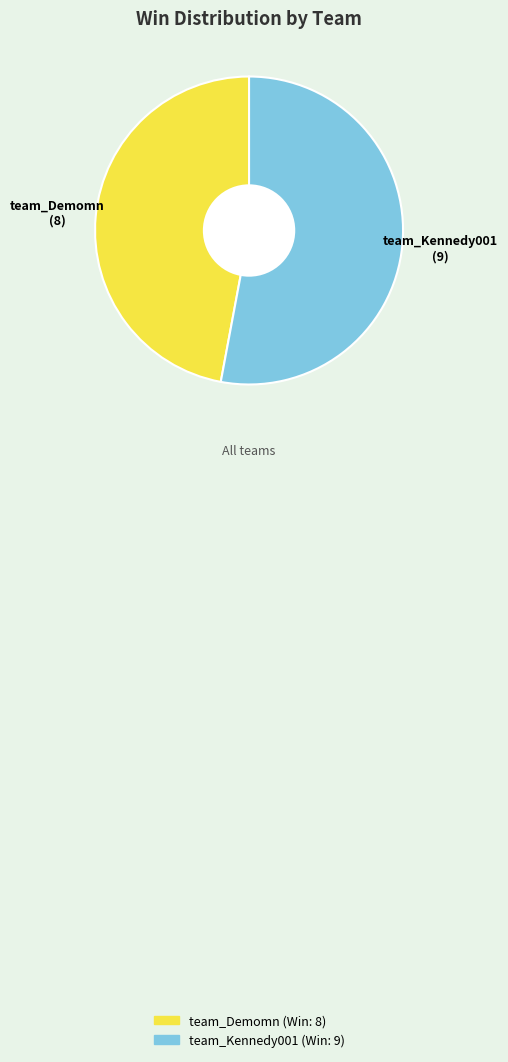

Rank the categories by value from lowest to highest.

team_Demomn, team_Kennedy001